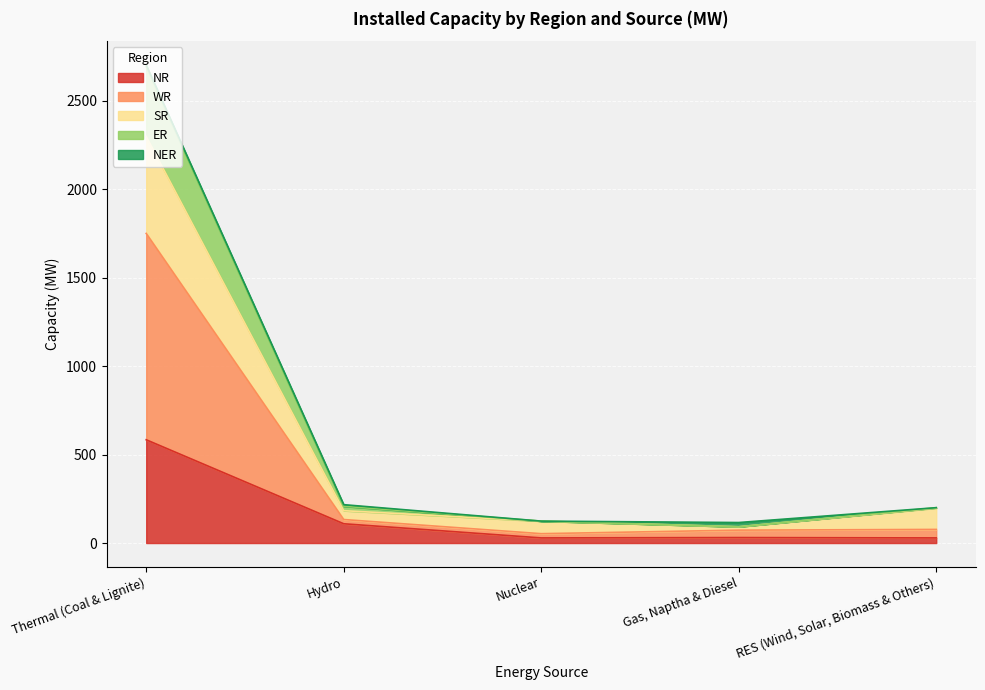

What is the difference between the maximum and second lowest values in the NR series?

555